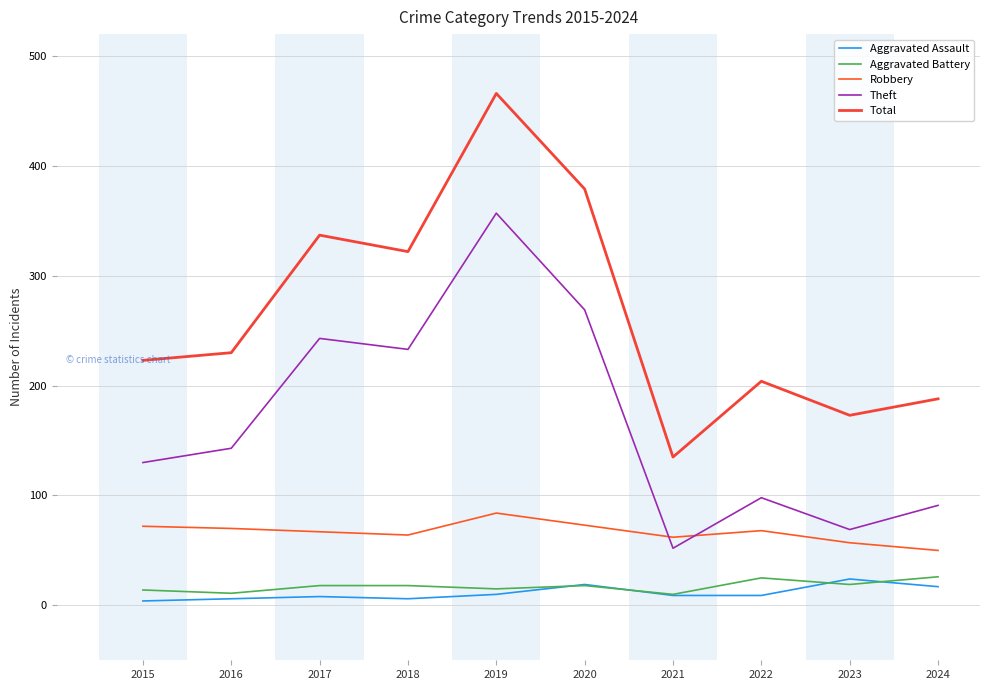

How many lines are shown in the chart?

5